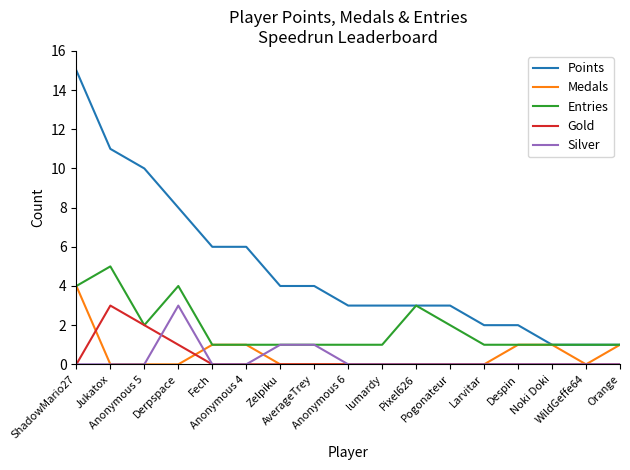

Does the chart have visible grid lines?

No